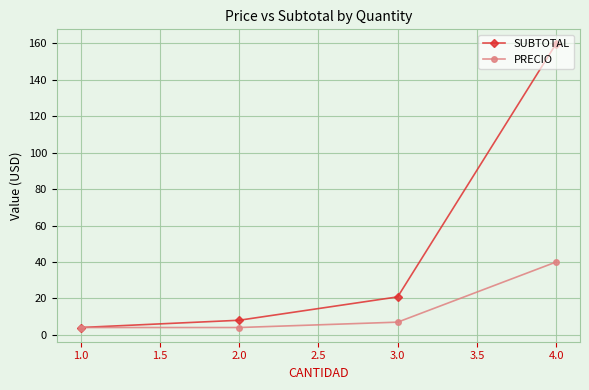

Which series has the largest range (max minus min)?

SUBTOTAL